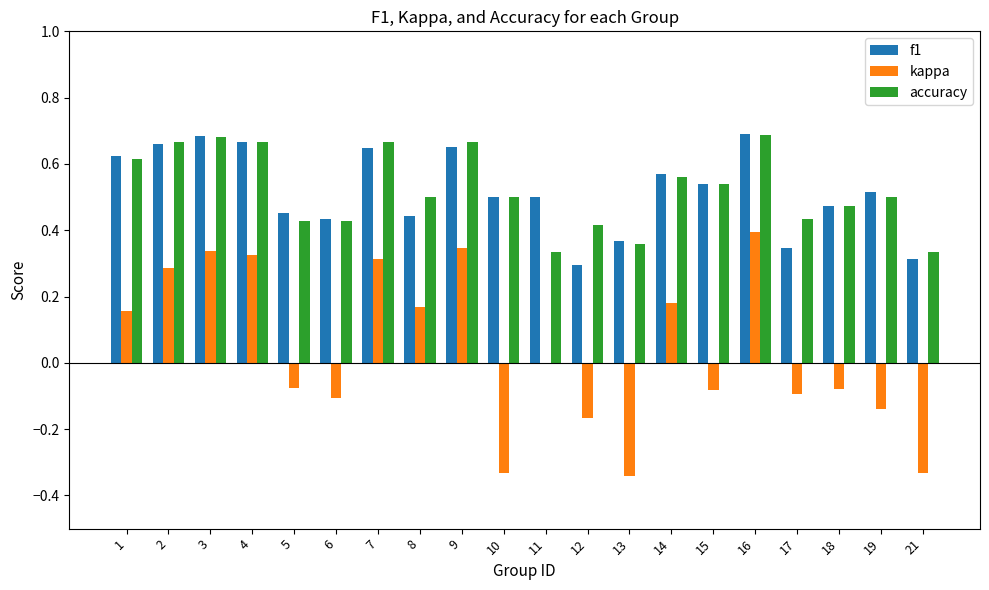

Which series changed the most between 4 and 8?

f1